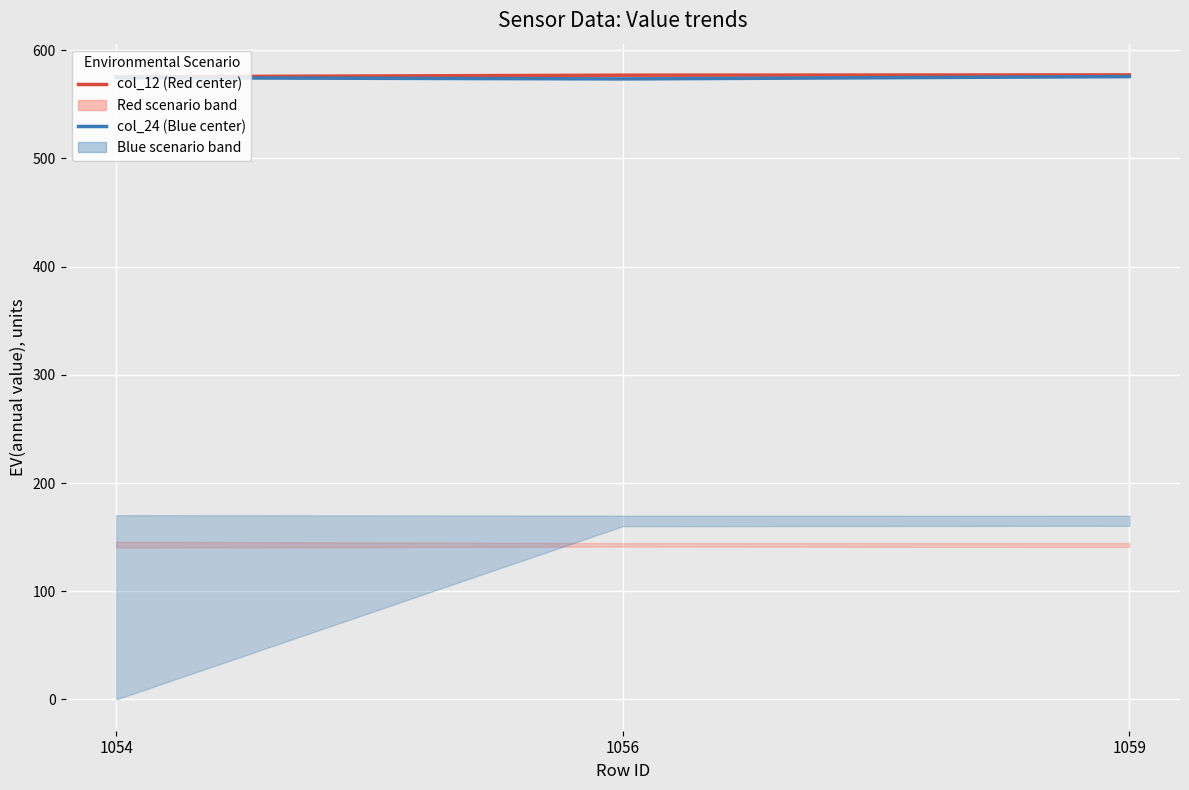

The value of col_24 (Blue scenario center) at 1056 is 187.1. True or false?

False